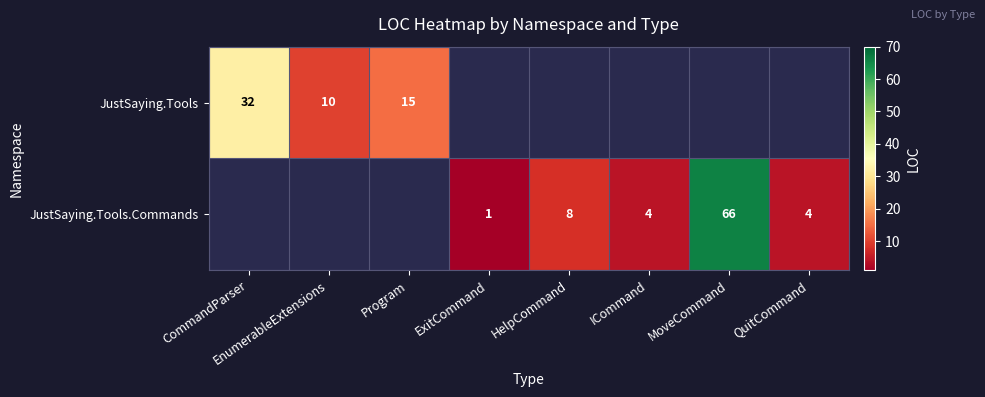

What is the difference between the JustSaying.Tools.Commands values at ICommand and HelpCommand?

4